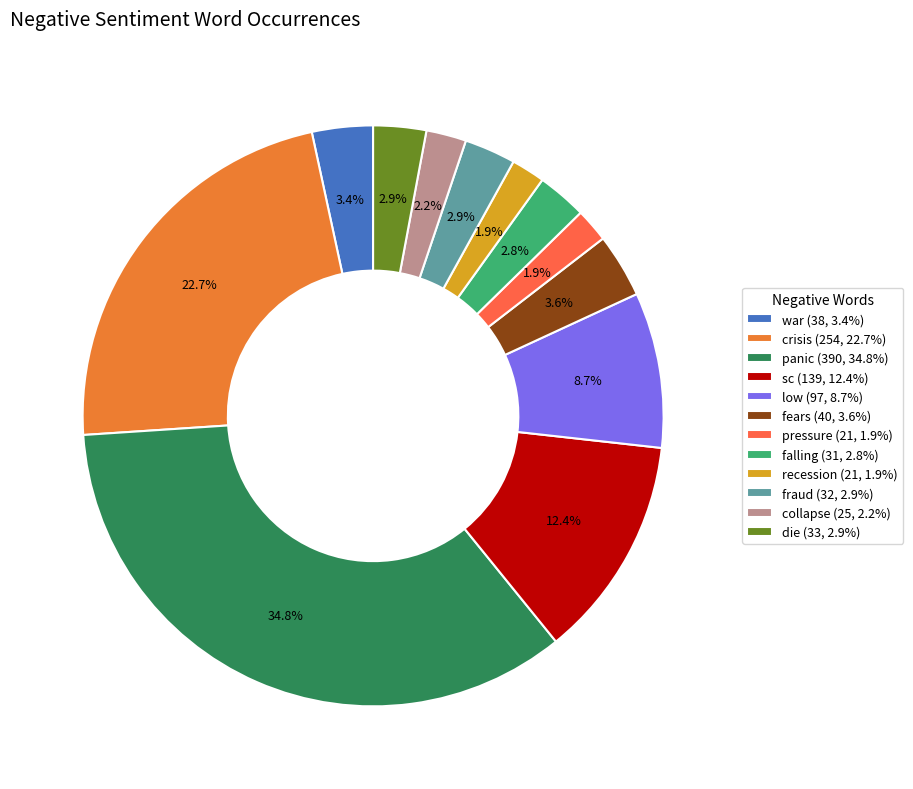

How many slices are in this pie chart?

12